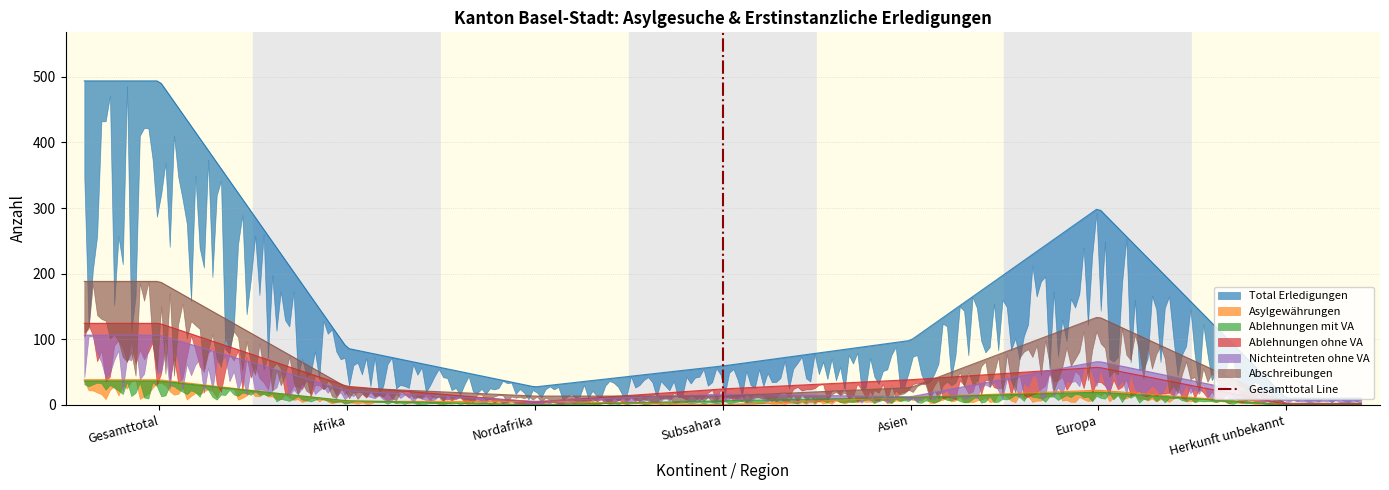

How many values are below 1?

1